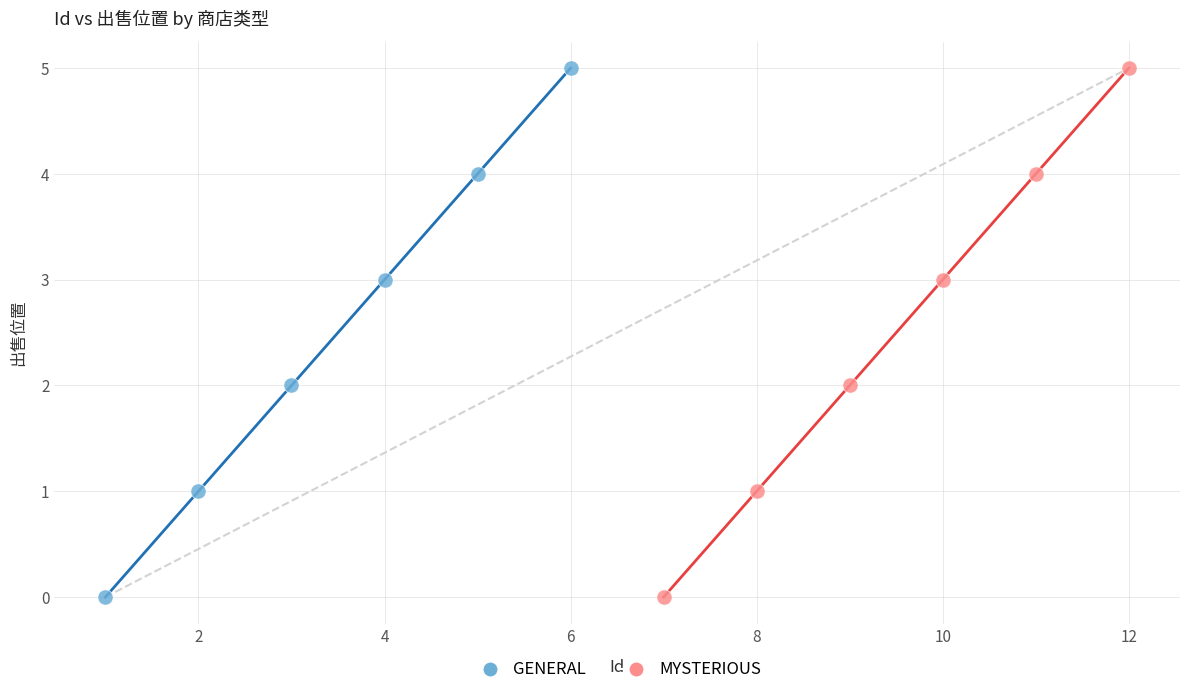

What are all the series names shown in the legend?

GENERAL, MYSTERIOUS